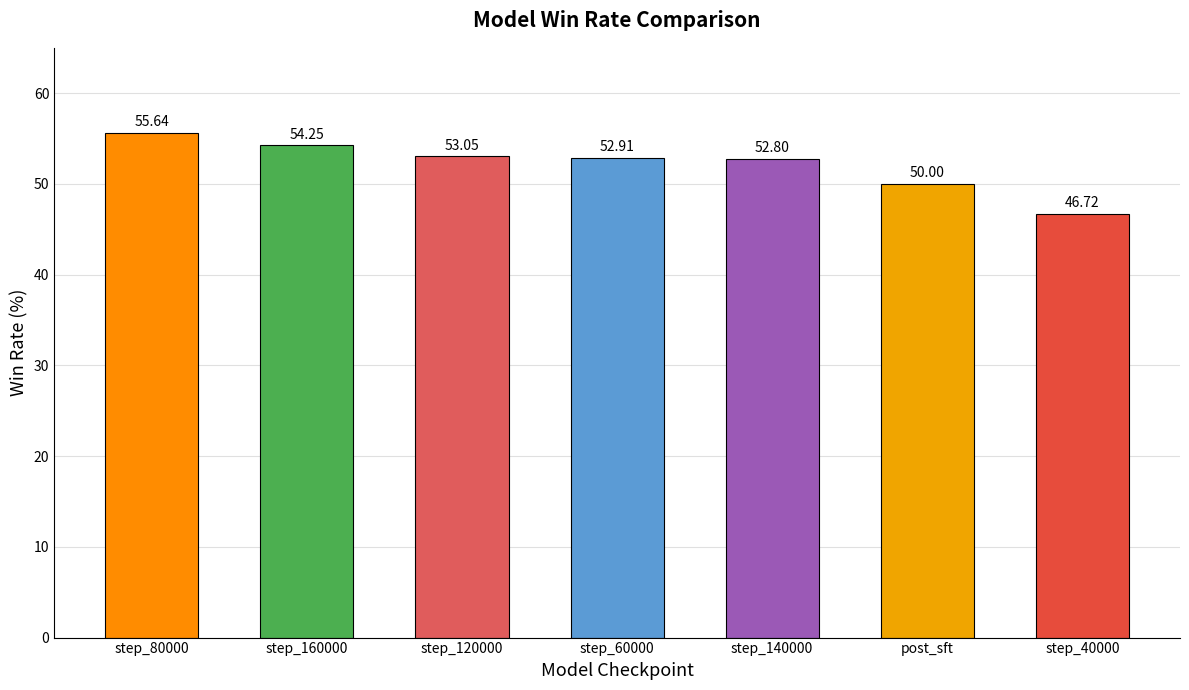

What is the change in value from step_60000 to post_sft?

-2.9